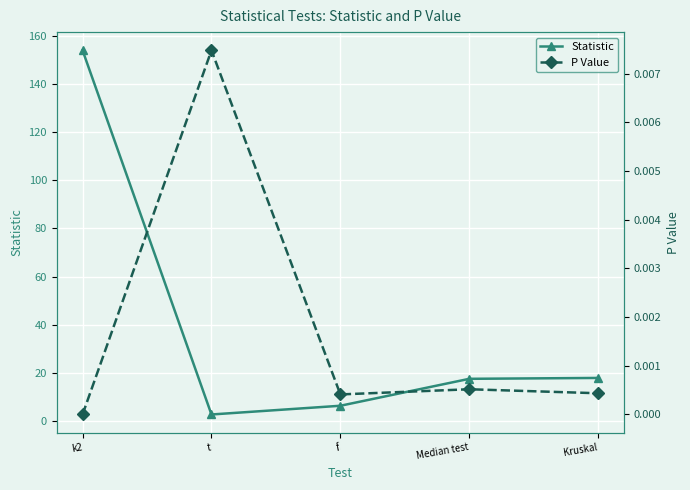

Between t and Median test, which series saw the biggest shift?

Statistic